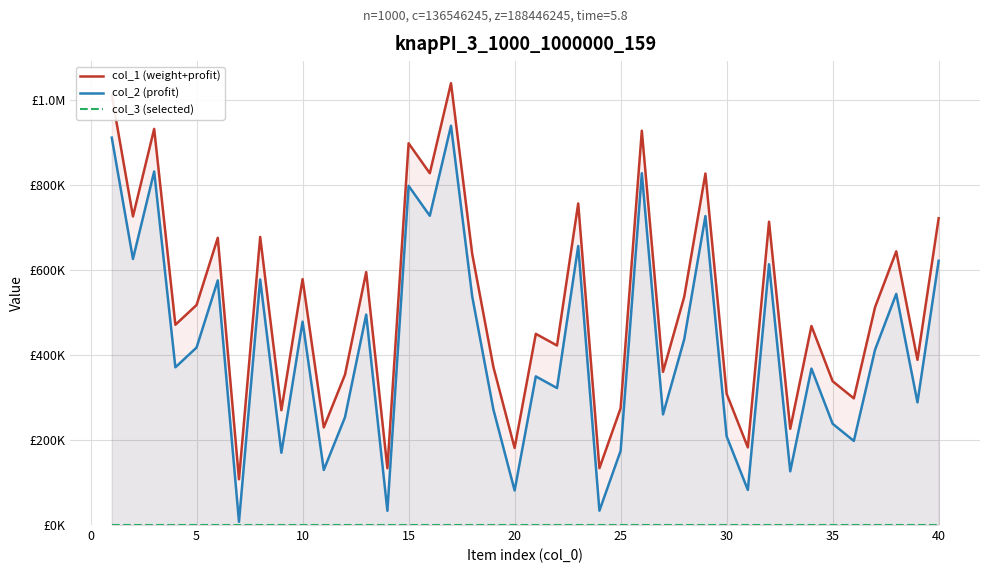

True or false: col_1 (weight+profit) has more than 2 points higher than both neighbors.

True